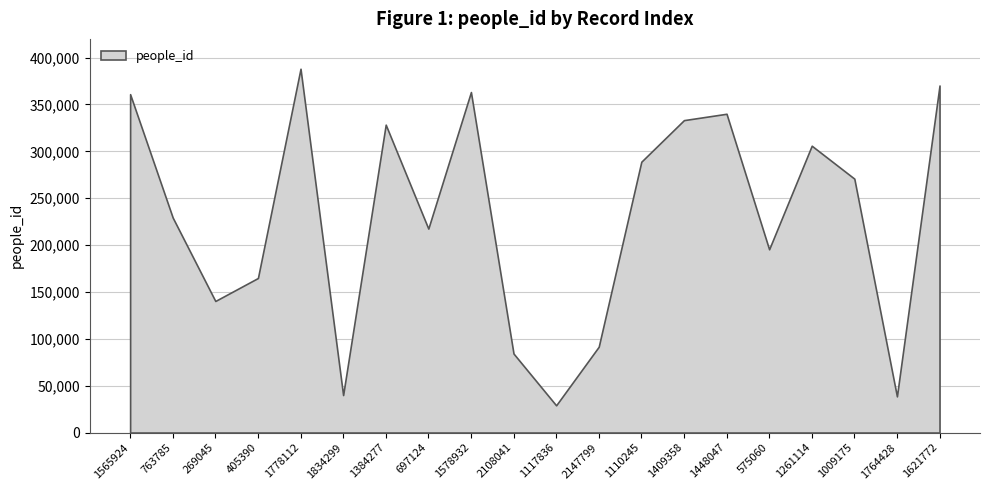

Rank the categories by value from lowest to highest.

1117836, 1764428, 1834299, 2108041, 2147799, 269045, 405390, 575060, 697124, 763785, 1009175, 1110245, 1261114, 1384277, 1409358, 1448047, 1565924, 1578932, 1621772, 1778112